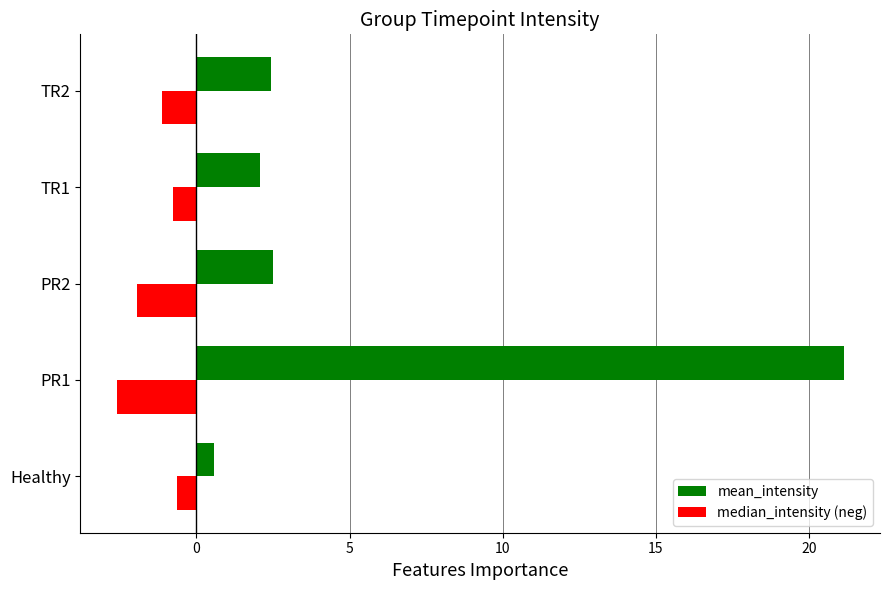

Is the value of median_intensity (neg) at PR2 greater than the value of mean_intensity at PR1?

No